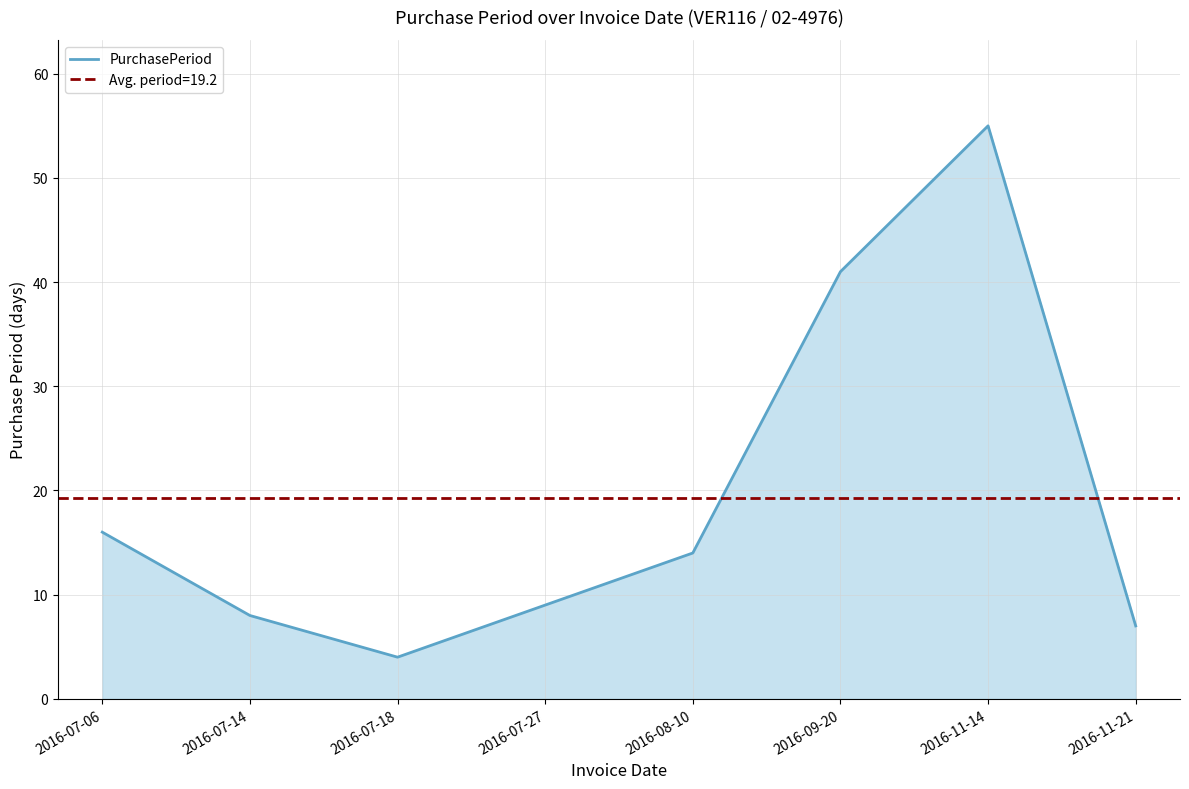

Which category has the highest value across all series?

2016-11-14